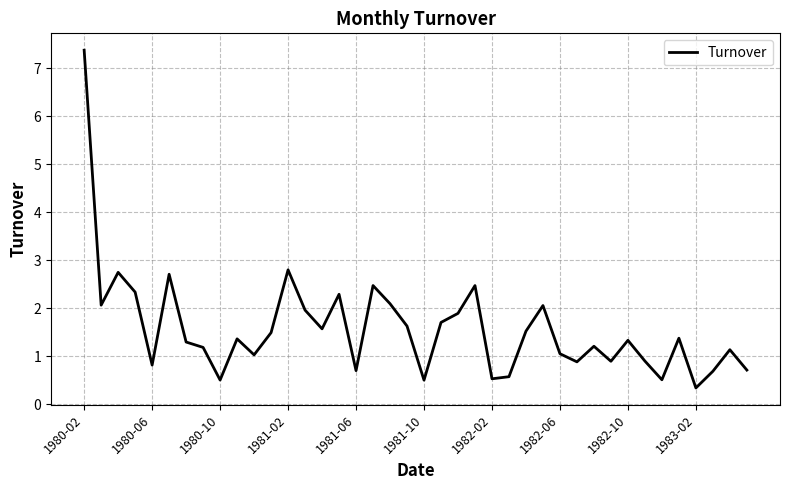

What is the maximum value shown in the chart?

7.4